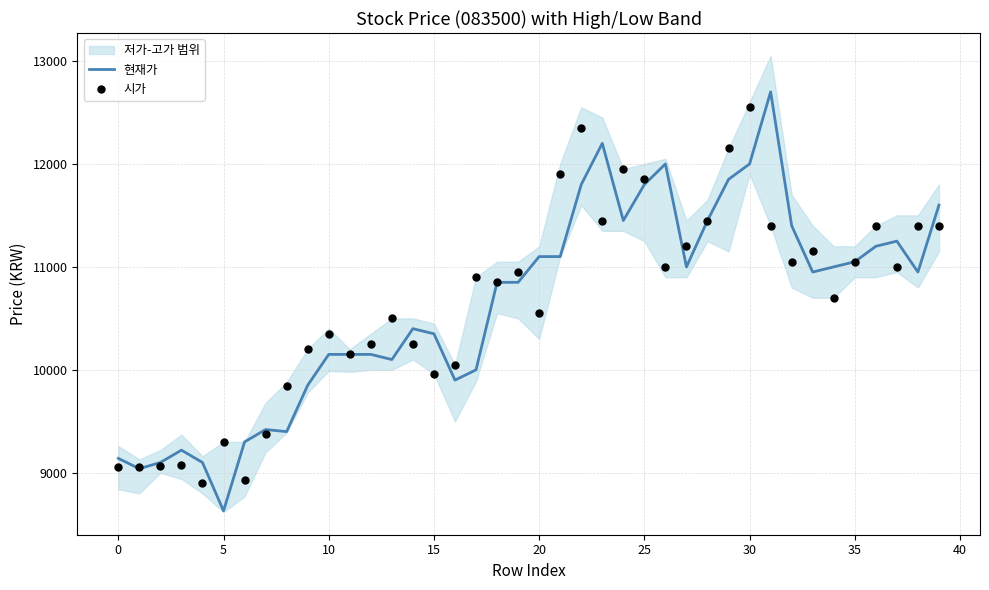

What is the minimum value for 현재가?

8630